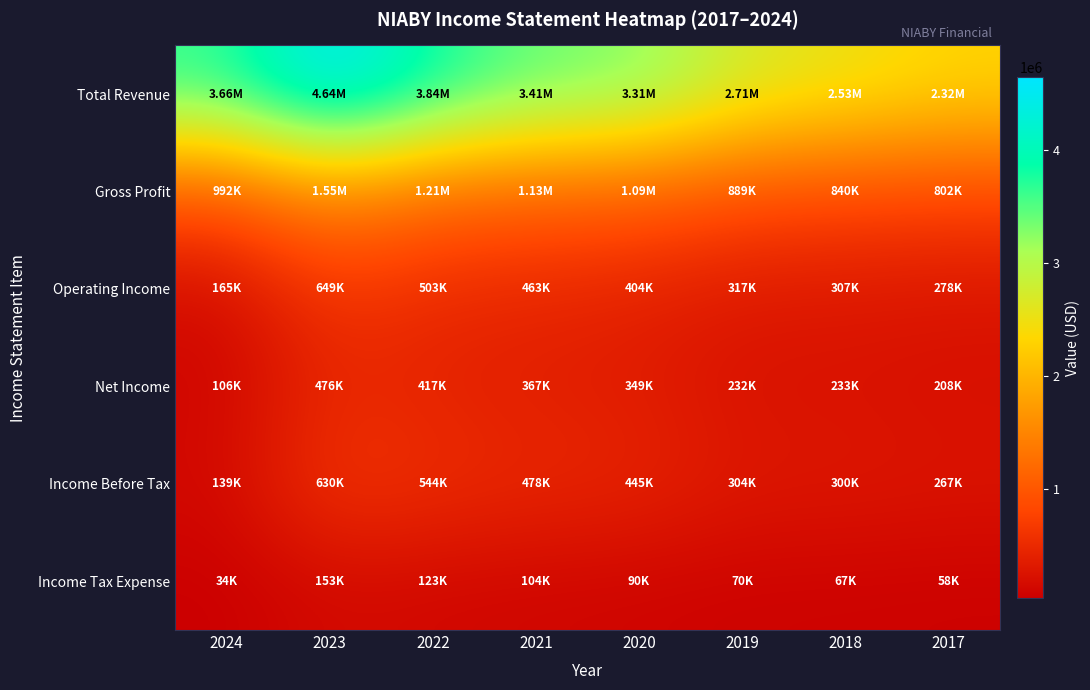

Which series has the largest range (max minus min)?

Total Revenue